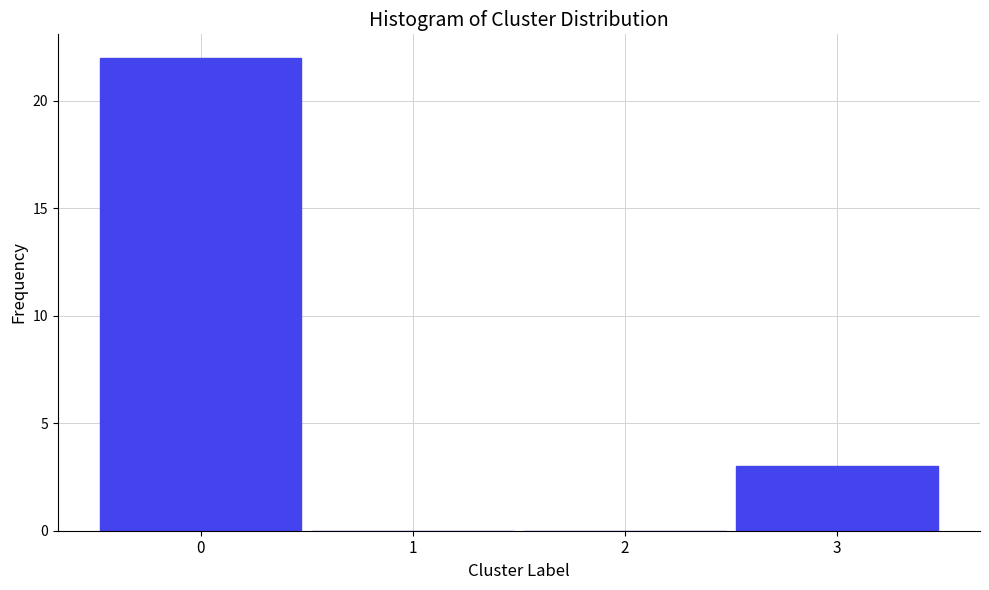

Reading right to left, extract all data points from this chart.

3=3	2=0	1=0	0=22